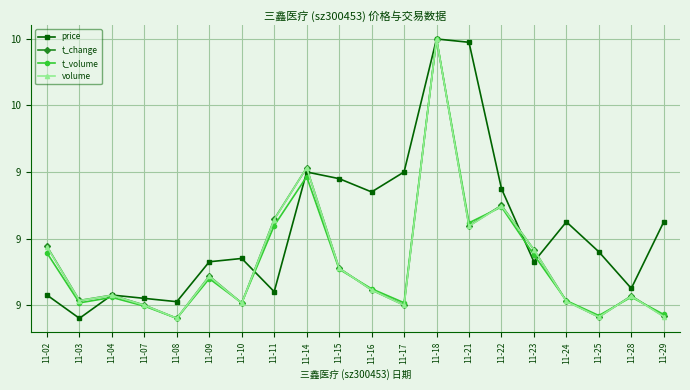

Is this an area chart (filled region under the line)?

No